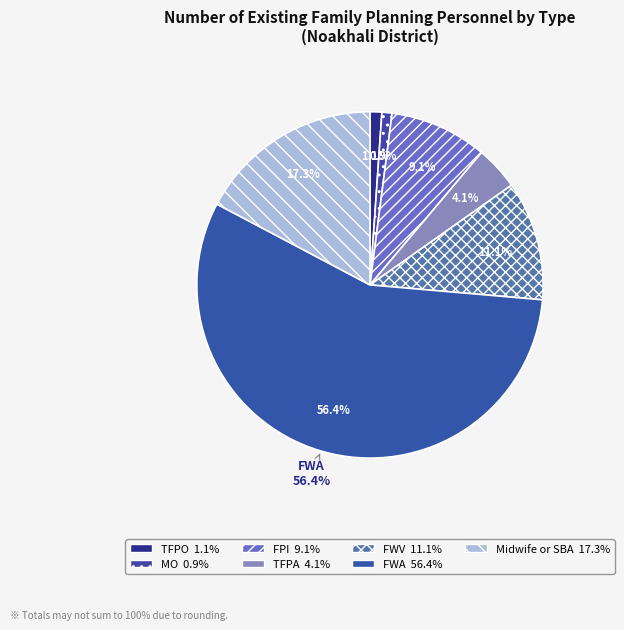

How many slices are in this pie chart?

7